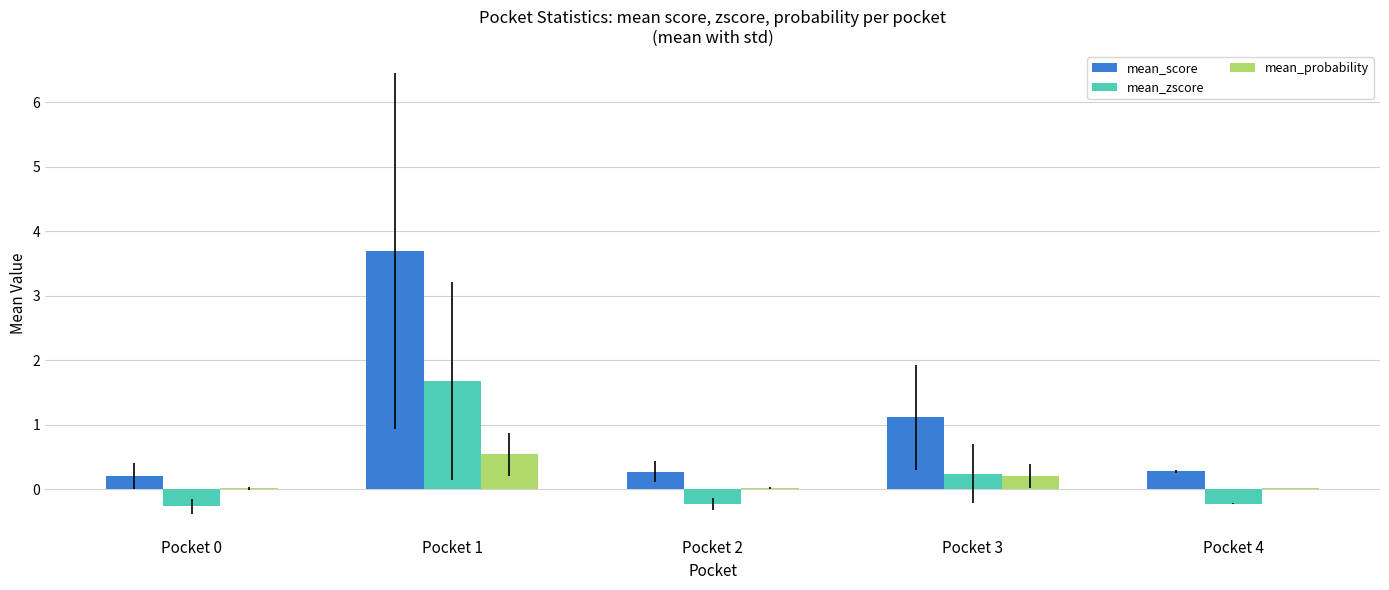

Which series changed the most between Pocket 1 and Pocket 3?

mean_score